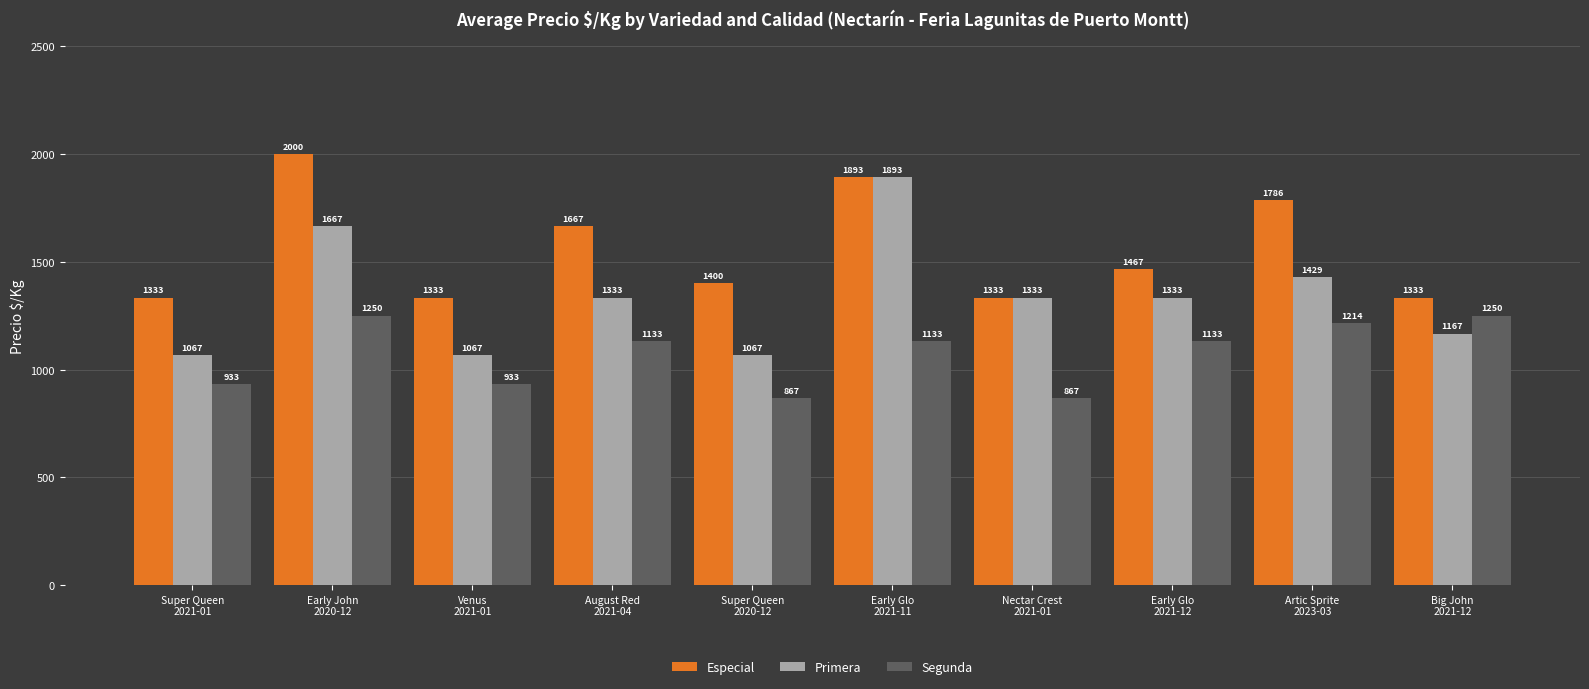

Which series has the largest range (max minus min)?

Primera